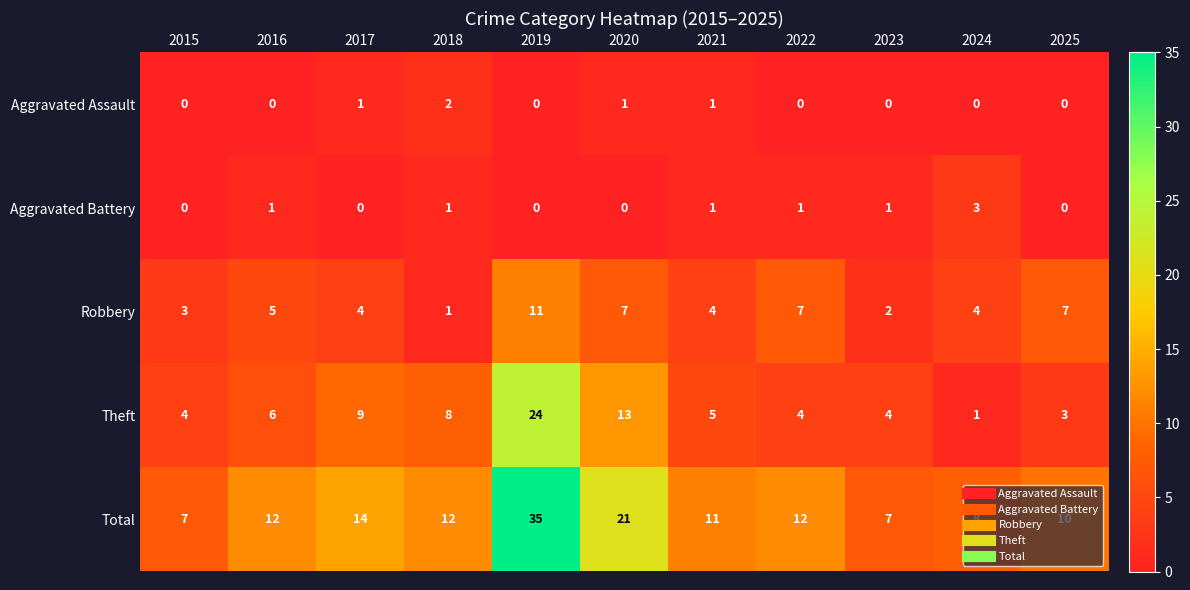

At 2024, list the series in order from largest to smallest.

Total, Robbery, Aggravated Battery, Theft, Aggravated Assault